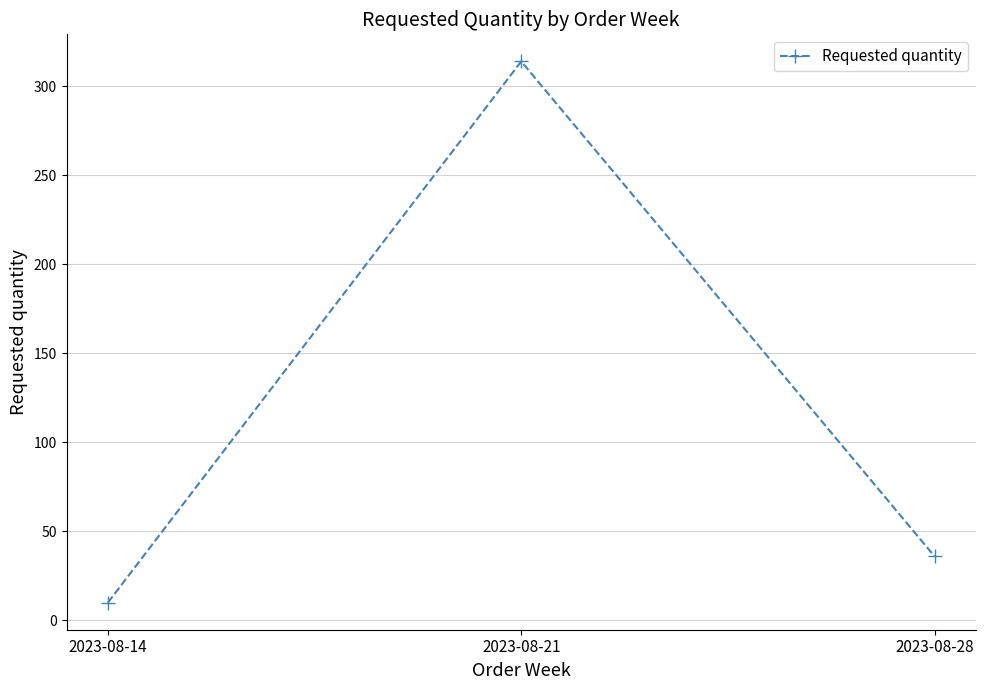

How many values are below 36?

1